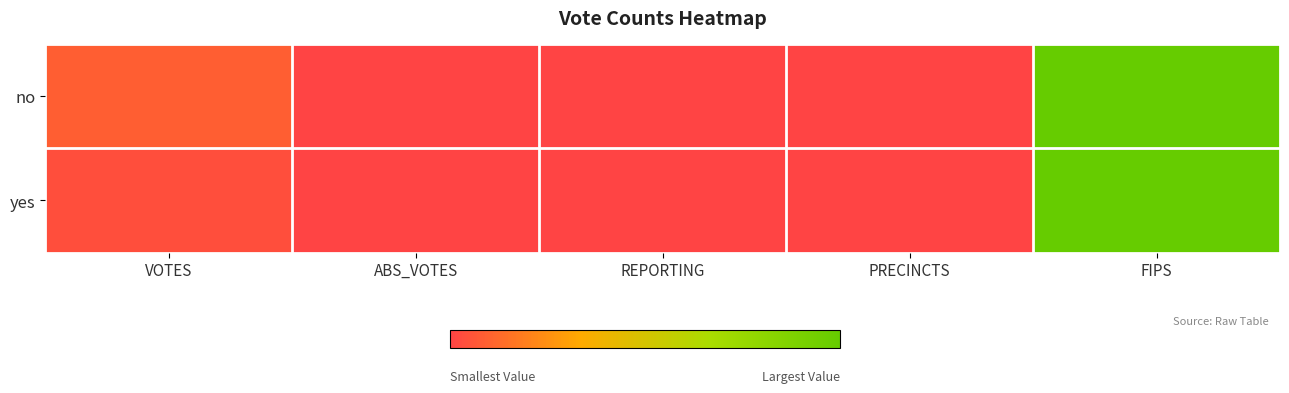

Which series has the largest total across all categories?

no